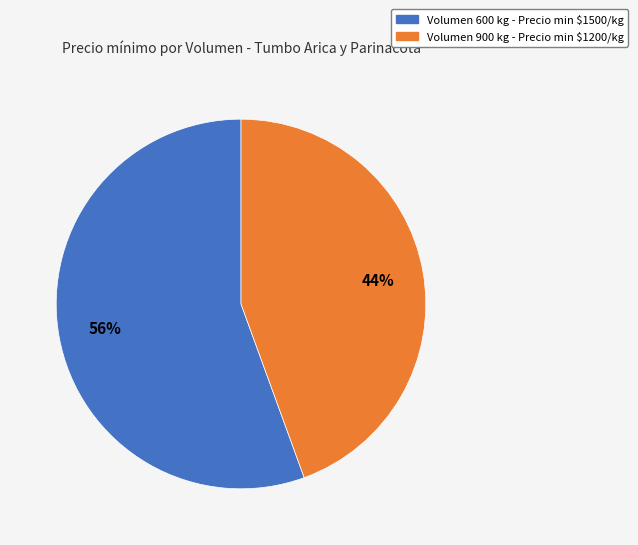

To the nearest percent, what is the average slice percentage?

50%